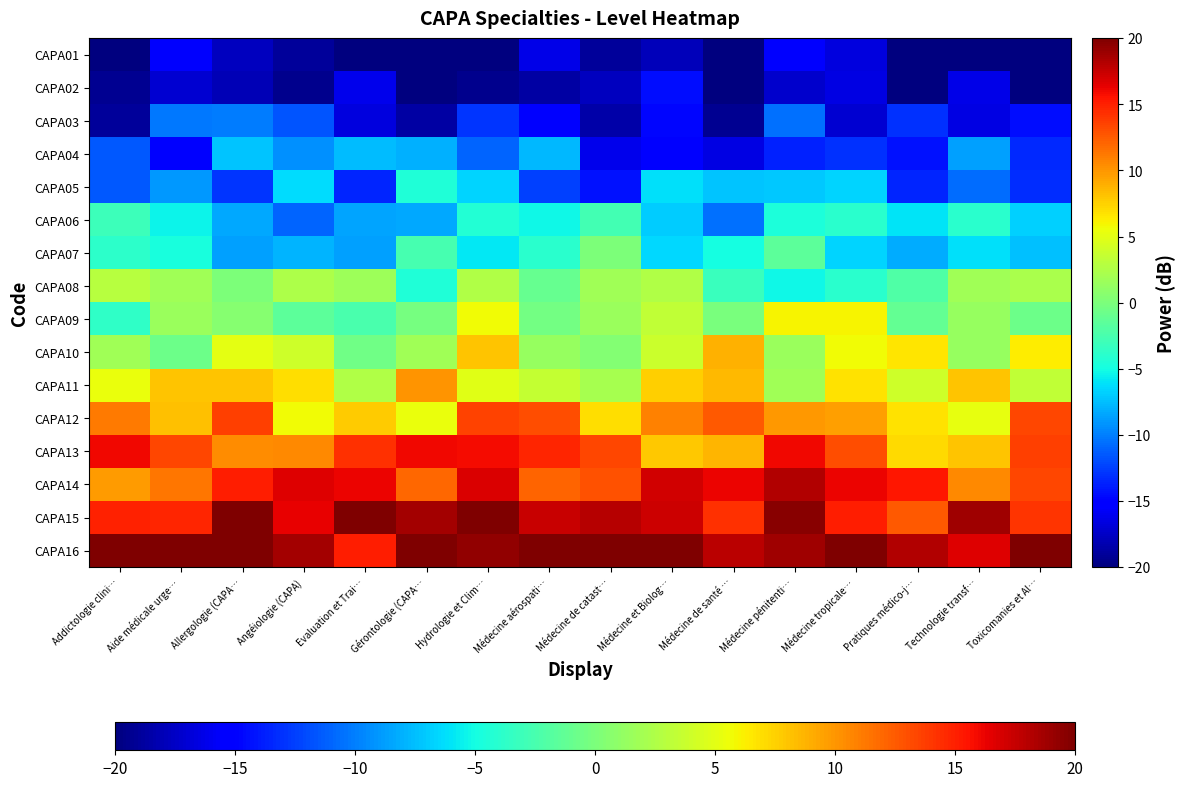

Reading left to right, transcribe all the data shown in this chart.

CAPA01: Addictologie clini…=-20.0	Aide médicale urge…=-15.5	Allergologie (CAPA…=-17.7	Angéiologie (CAPA)=-19.0	Evaluation et Trai…=-20.0	Gérontologie (CAPA…=-20.0	Hydrologie et Clim…=-20.0	Médecine aérospati…=-16.3	Médecine de catast…=-19.0	Médecine et Biolog…=-17.9	Médecine de santé …=-20.0	Médecine pénitenti…=-15.3	Médecine tropicale…=-16.7	Pratiques médico-j…=-20.0	Technologie transf…=-20.0	Toxicomanies et Al…=-20.0
CAPA02: Addictologie clini…=-19.3	Aide médicale urge…=-17.1	Allergologie (CAPA…=-18.0	Angéiologie (CAPA)=-19.4	Evaluation et Trai…=-16.2	Gérontologie (CAPA…=-20.0	Hydrologie et Clim…=-19.4	Médecine aérospati…=-18.7	Médecine de catast…=-17.8	Médecine et Biolog…=-14.5	Médecine de santé …=-20.0	Médecine pénitenti…=-17.2	Médecine tropicale…=-16.4	Pratiques médico-j…=-20.0	Technologie transf…=-16.3	Toxicomanies et Al…=-20.0
CAPA03: Addictologie clini…=-19.0	Aide médicale urge…=-10.2	Allergologie (CAPA…=-10.0	Angéiologie (CAPA)=-11.6	Evaluation et Trai…=-16.6	Gérontologie (CAPA…=-18.7	Hydrologie et Clim…=-12.8	Médecine aérospati…=-15.3	Médecine de catast…=-18.4	Médecine et Biolog…=-14.7	Médecine de santé …=-19.3	Médecine pénitenti…=-10.6	Médecine tropicale…=-17.1	Pratiques médico-j…=-13.0	Technologie transf…=-16.5	Toxicomanies et Al…=-14.5
CAPA04: Addictologie clini…=-11.5	Aide médicale urge…=-15.2	Allergologie (CAPA…=-7.3	Angéiologie (CAPA)=-9.2	Evaluation et Trai…=-7.6	Gérontologie (CAPA…=-8.1	Hydrologie et Clim…=-11.0	Médecine aérospati…=-7.8	Médecine de catast…=-16.1	Médecine et Biolog…=-15.0	Médecine de santé …=-16.5	Médecine pénitenti…=-13.7	Médecine tropicale…=-13.1	Pratiques médico-j…=-14.3	Technologie transf…=-8.7	Toxicomanies et Al…=-13.4
CAPA05: Addictologie clini…=-11.5	Aide médicale urge…=-8.9	Allergologie (CAPA…=-12.9	Angéiologie (CAPA)=-6.3	Evaluation et Trai…=-13.6	Gérontologie (CAPA…=-4.5	Hydrologie et Clim…=-6.6	Médecine aérospati…=-12.3	Médecine de catast…=-14.3	Médecine et Biolog…=-6.2	Médecine de santé …=-7.3	Médecine pénitenti…=-7.0	Médecine tropicale…=-6.6	Pratiques médico-j…=-13.6	Technologie transf…=-10.7	Toxicomanies et Al…=-13.2
CAPA06: Addictologie clini…=-3.0	Aide médicale urge…=-5.4	Allergologie (CAPA…=-8.4	Angéiologie (CAPA)=-11.0	Evaluation et Trai…=-8.6	Gérontologie (CAPA…=-8.4	Hydrologie et Clim…=-4.4	Médecine aérospati…=-5.3	Médecine de catast…=-2.8	Médecine et Biolog…=-6.9	Médecine de santé …=-10.5	Médecine pénitenti…=-4.5	Médecine tropicale…=-4.1	Pratiques médico-j…=-6.1	Technologie transf…=-4.0	Toxicomanies et Al…=-6.7
CAPA07: Addictologie clini…=-3.8	Aide médicale urge…=-4.7	Allergologie (CAPA…=-8.7	Angéiologie (CAPA)=-7.9	Evaluation et Trai…=-8.7	Gérontologie (CAPA…=-2.6	Hydrologie et Clim…=-5.9	Médecine aérospati…=-3.9	Médecine de catast…=0.1	Médecine et Biolog…=-6.5	Médecine de santé …=-4.9	Médecine pénitenti…=-1.4	Médecine tropicale…=-6.7	Pratiques médico-j…=-8.2	Technologie transf…=-6.1	Toxicomanies et Al…=-7.4
CAPA08: Addictologie clini…=3.0	Aide médicale urge…=1.7	Allergologie (CAPA…=0.0	Angéiologie (CAPA)=2.4	Evaluation et Trai…=1.7	Gérontologie (CAPA…=-4.5	Hydrologie et Clim…=2.6	Médecine aérospati…=-0.9	Médecine de catast…=1.7	Médecine et Biolog…=2.6	Médecine de santé …=-3.2	Médecine pénitenti…=-5.2	Médecine tropicale…=-4.1	Pratiques médico-j…=-2.1	Technologie transf…=1.8	Toxicomanies et Al…=2.3
CAPA09: Addictologie clini…=-3.6	Aide médicale urge…=1.4	Allergologie (CAPA…=0.5	Angéiologie (CAPA)=-1.4	Evaluation et Trai…=-2.5	Gérontologie (CAPA…=-0.3	Hydrologie et Clim…=5.8	Médecine aérospati…=-0.4	Médecine de catast…=1.5	Médecine et Biolog…=3.4	Médecine de santé …=-0.0	Médecine pénitenti…=6.1	Médecine tropicale…=6.0	Pratiques médico-j…=-1.1	Technologie transf…=1.3	Toxicomanies et Al…=-0.7
CAPA10: Addictologie clini…=1.8	Aide médicale urge…=-0.6	Allergologie (CAPA…=5.1	Angéiologie (CAPA)=4.0	Evaluation et Trai…=-0.5	Gérontologie (CAPA…=1.8	Hydrologie et Clim…=8.1	Médecine aérospati…=1.4	Médecine de catast…=0.4	Médecine et Biolog…=3.9	Médecine de santé …=8.9	Médecine pénitenti…=1.4	Médecine tropicale…=5.7	Pratiques médico-j…=6.6	Technologie transf…=1.4	Toxicomanies et Al…=6.3
CAPA11: Addictologie clini…=5.3	Aide médicale urge…=8.0	Allergologie (CAPA…=8.0	Angéiologie (CAPA)=7.0	Evaluation et Trai…=2.6	Gérontologie (CAPA…=10.0	Hydrologie et Clim…=4.9	Médecine aérospati…=3.5	Médecine de catast…=2.1	Médecine et Biolog…=7.6	Médecine de santé …=8.4	Médecine pénitenti…=1.8	Médecine tropicale…=6.8	Pratiques médico-j…=3.9	Technologie transf…=8.1	Toxicomanies et Al…=3.4
CAPA12: Addictologie clini…=11.2	Aide médicale urge…=8.2	Allergologie (CAPA…=13.7	Angéiologie (CAPA)=5.7	Evaluation et Trai…=7.7	Gérontologie (CAPA…=5.5	Hydrologie et Clim…=13.6	Médecine aérospati…=13.1	Médecine de catast…=6.9	Médecine et Biolog…=10.9	Médecine de santé …=12.5	Médecine pénitenti…=9.9	Médecine tropicale…=9.6	Pratiques médico-j…=6.8	Technologie transf…=5.3	Toxicomanies et Al…=13.3
CAPA13: Addictologie clini…=16.0	Aide médicale urge…=13.3	Allergologie (CAPA…=10.4	Angéiologie (CAPA)=10.5	Evaluation et Trai…=14.3	Gérontologie (CAPA…=16.0	Hydrologie et Clim…=15.9	Médecine aérospati…=14.8	Médecine de catast…=13.4	Médecine et Biolog…=7.8	Médecine de santé …=8.6	Médecine pénitenti…=16.0	Médecine tropicale…=13.1	Pratiques médico-j…=7.1	Technologie transf…=8.0	Toxicomanies et Al…=13.6
CAPA14: Addictologie clini…=9.7	Aide médicale urge…=11.3	Allergologie (CAPA…=15.2	Angéiologie (CAPA)=16.6	Evaluation et Trai…=16.2	Gérontologie (CAPA…=11.9	Hydrologie et Clim…=16.8	Médecine aérospati…=12.0	Médecine de catast…=12.9	Médecine et Biolog…=17.1	Médecine de santé …=16.2	Médecine pénitenti…=18.2	Médecine tropicale…=16.2	Pratiques médico-j…=15.3	Technologie transf…=10.6	Toxicomanies et Al…=13.3
CAPA15: Addictologie clini…=15.0	Aide médicale urge…=14.8	Allergologie (CAPA…=20.0	Angéiologie (CAPA)=16.3	Evaluation et Trai…=20.0	Gérontologie (CAPA…=18.6	Hydrologie et Clim…=20.0	Médecine aérospati…=17.4	Médecine de catast…=18.1	Médecine et Biolog…=17.3	Médecine de santé …=14.3	Médecine pénitenti…=19.6	Médecine tropicale…=15.1	Pratiques médico-j…=12.6	Technologie transf…=18.8	Toxicomanies et Al…=14.1
CAPA16: Addictologie clini…=20.0	Aide médicale urge…=20.0	Allergologie (CAPA…=20.0	Angéiologie (CAPA)=18.7	Evaluation et Trai…=15.2	Gérontologie (CAPA…=20.0	Hydrologie et Clim…=19.3	Médecine aérospati…=20.0	Médecine de catast…=20.0	Médecine et Biolog…=20.0	Médecine de santé …=17.9	Médecine pénitenti…=18.9	Médecine tropicale…=20.0	Pratiques médico-j…=18.2	Technologie transf…=16.7	Toxicomanies et Al…=20.0